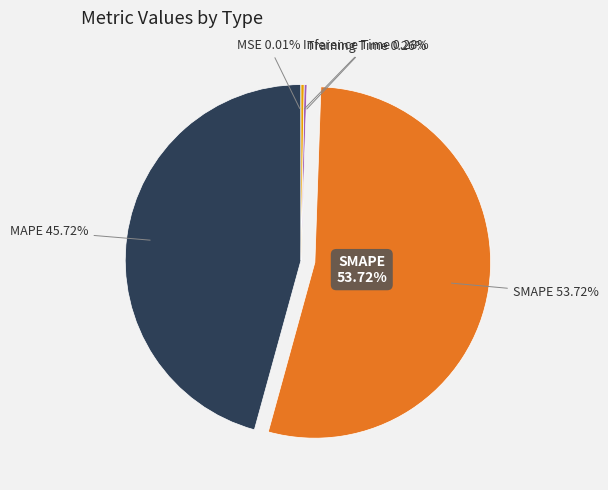

What percentage is NOT represented by SMAPE?

46.3%